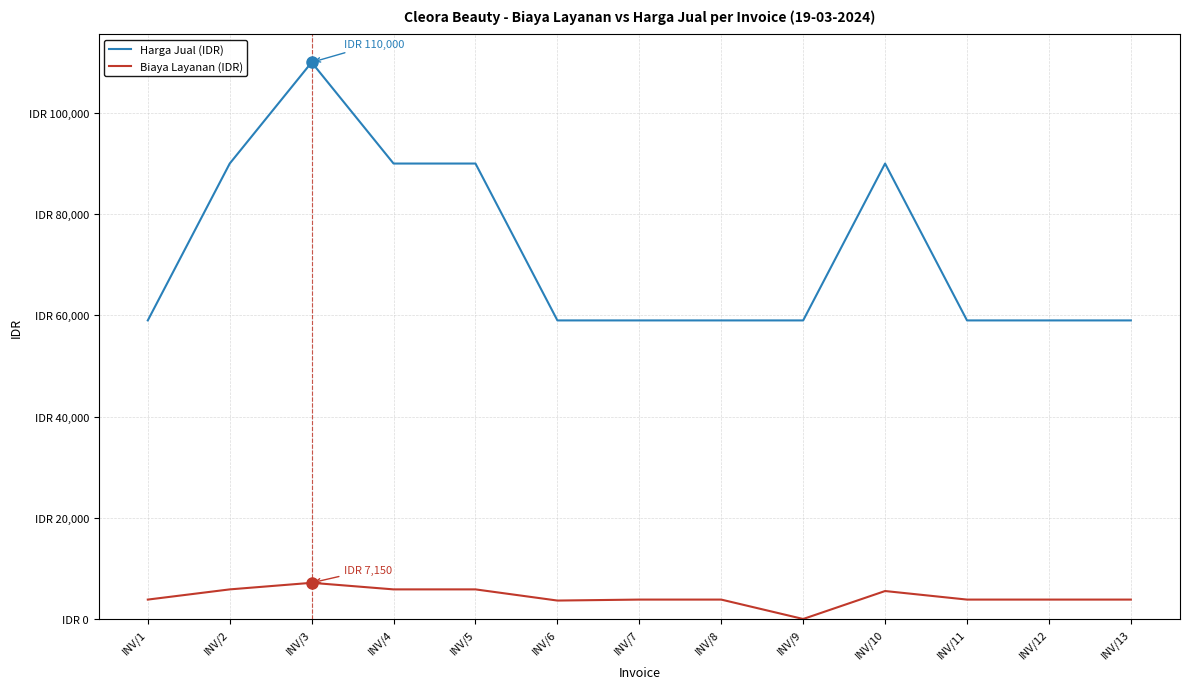

At which category is the sum across all series the highest?

INV/3